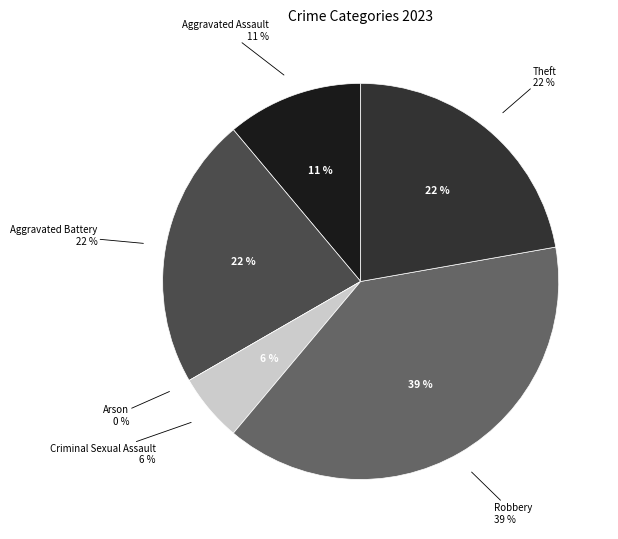

Which has a higher value, Arson or Aggravated Assault?

Aggravated Assault